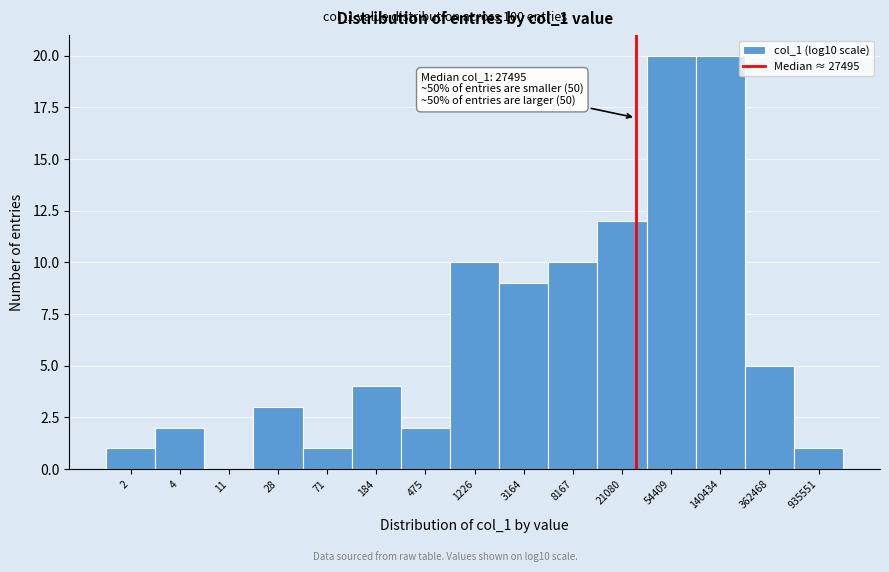

Reading left to right, what are all the values shown in this chart?

2=1	4=2	11=0	28=3	71=1	184=4	475=2	1226=10	3164=9	8167=10	21080=12	54409=20	140434=20	362468=5	935551=1